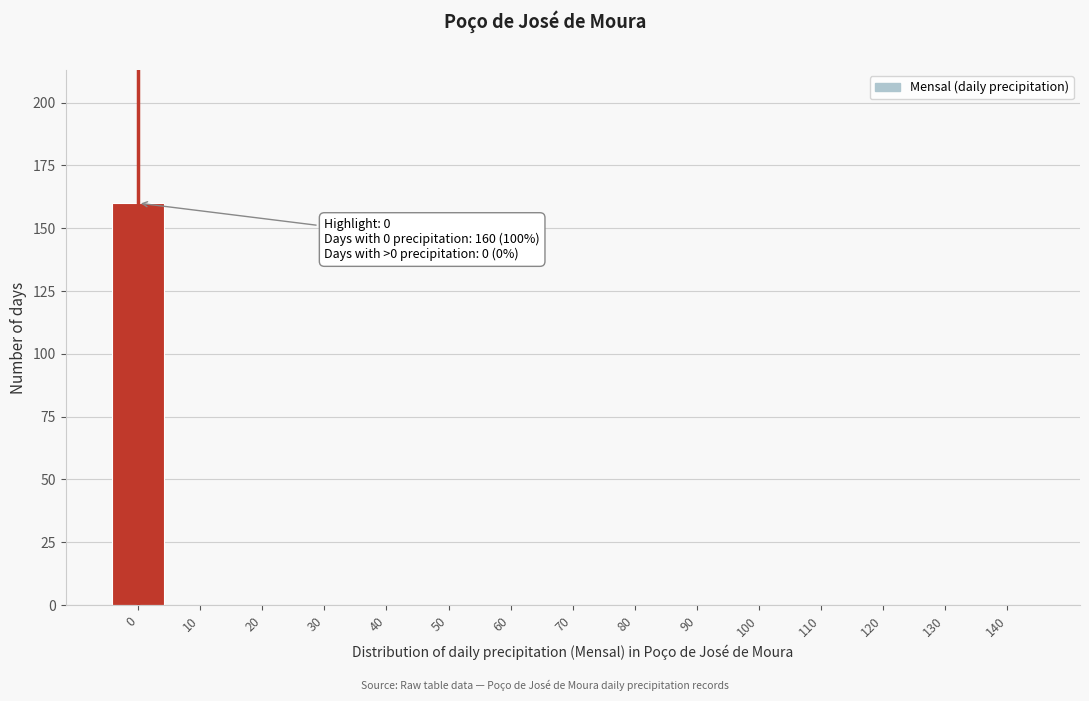

Reading right to left, transcribe all the data shown in this chart.

140=0	130=0	120=0	110=0	100=0	90=0	80=0	70=0	60=0	50=0	40=0	30=0	20=0	10=0	0=160